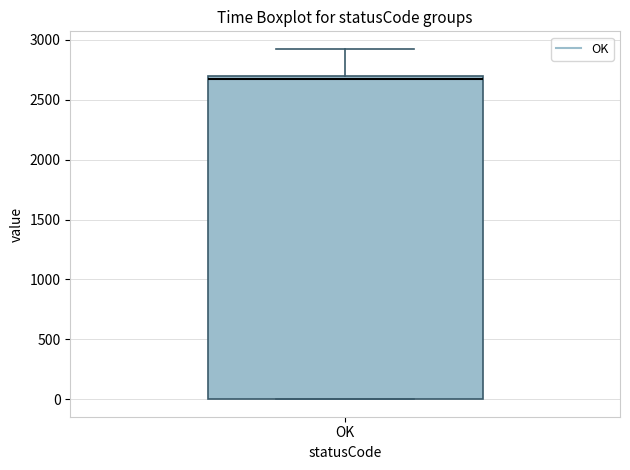

Where does the median line of the box for OK sit on the y-axis? The values are not printed on the chart, so give them approximately, as read against the axis.

2650